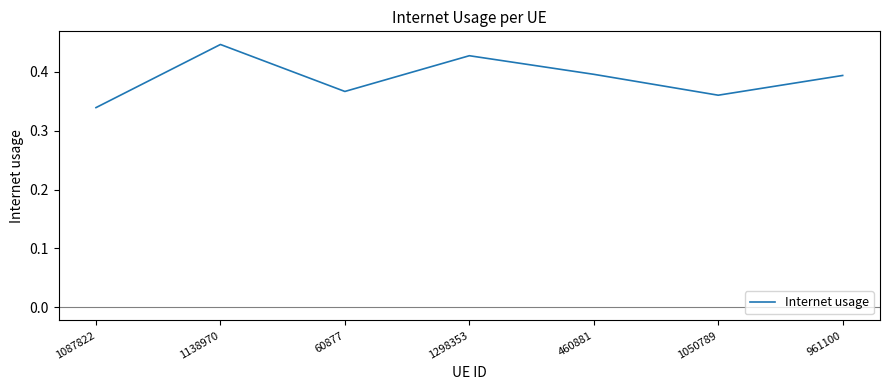

At which category does the chart reach its minimum across all series?

1087822